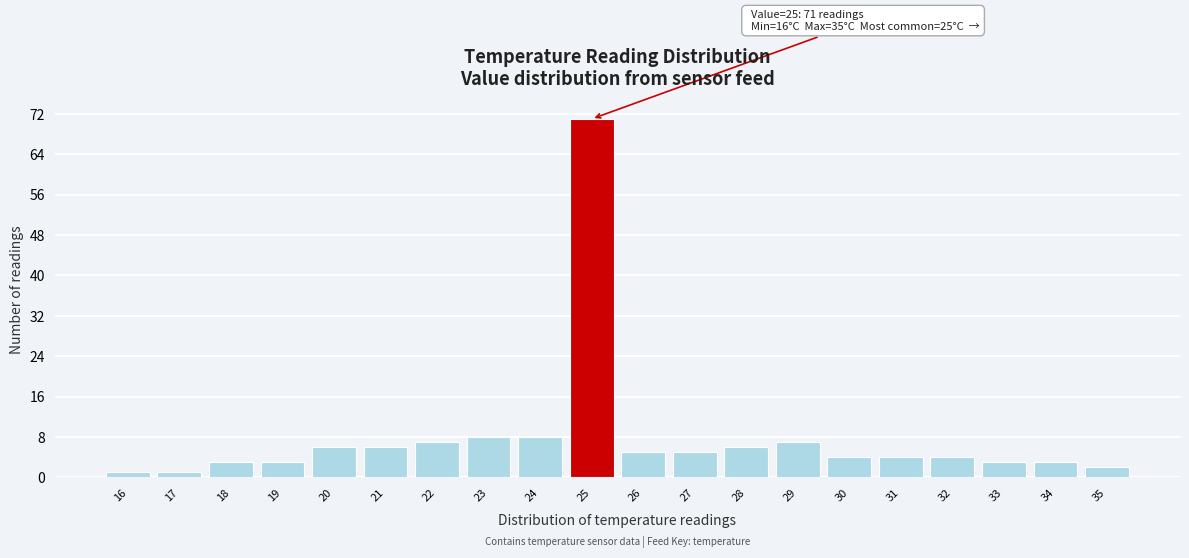

Reading left to right, list all the values displayed in this chart.

1	1	3	3	6	6	7	8	8	71	5	5	6	7	4	4	4	3	3	2